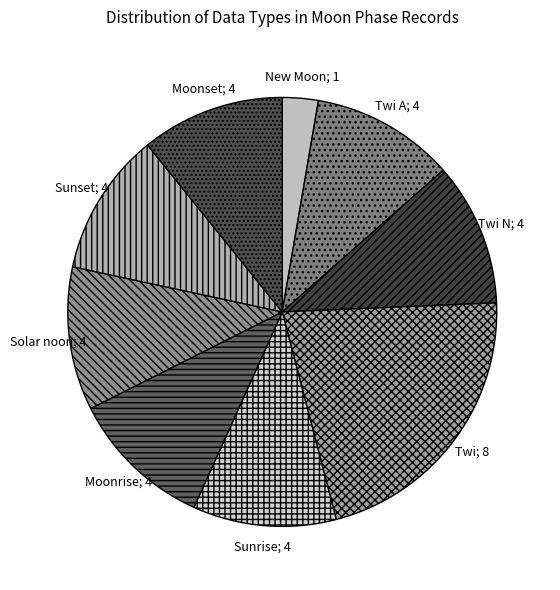

Count the number of slices in the pie.

9